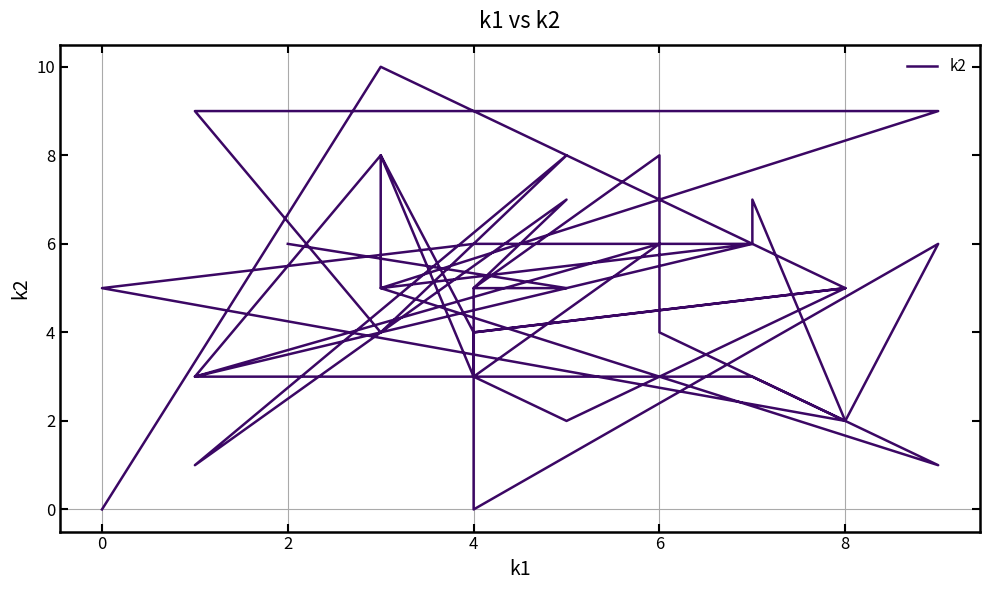

How many positive values are there?

38